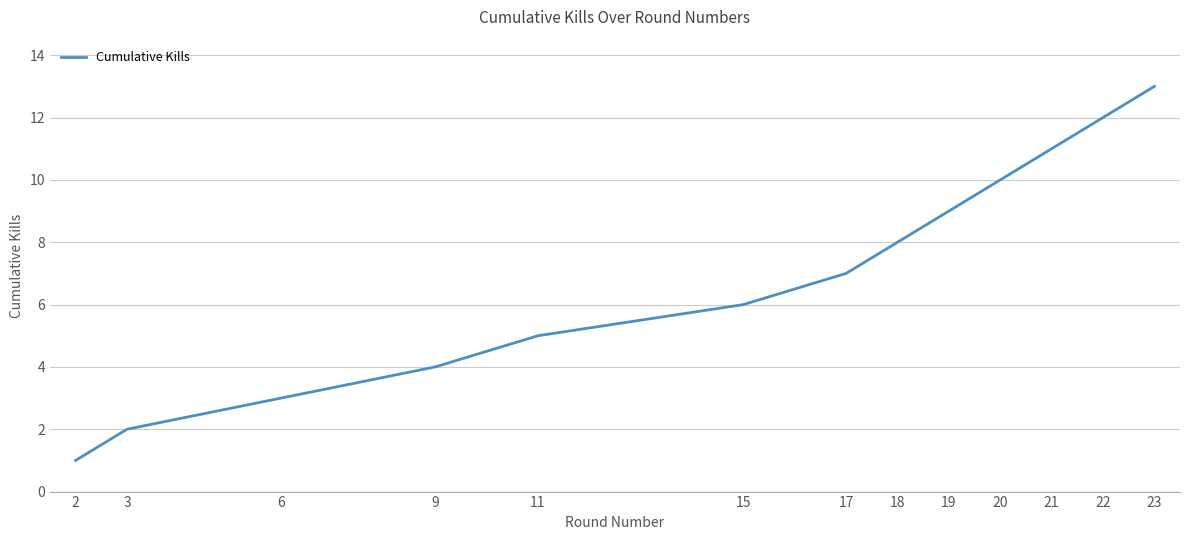

What is the sum of the values at 19 and 11?

14